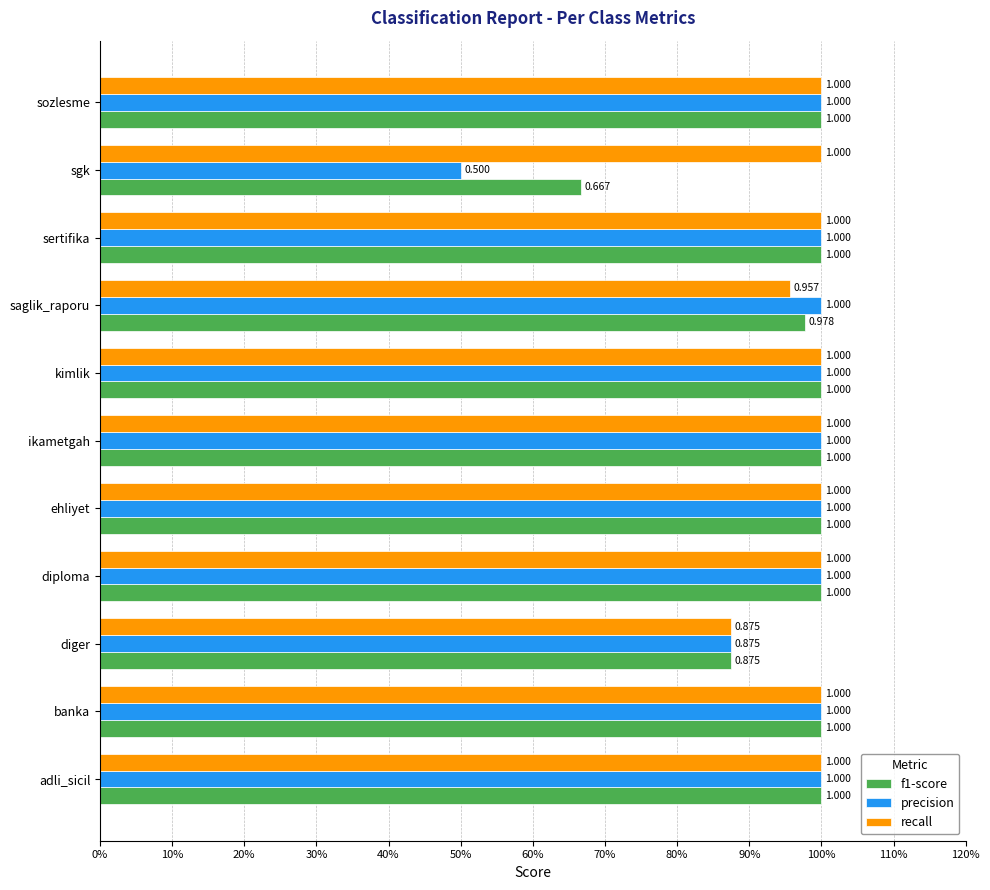

Which category has the lowest value in the precision series?

sgk